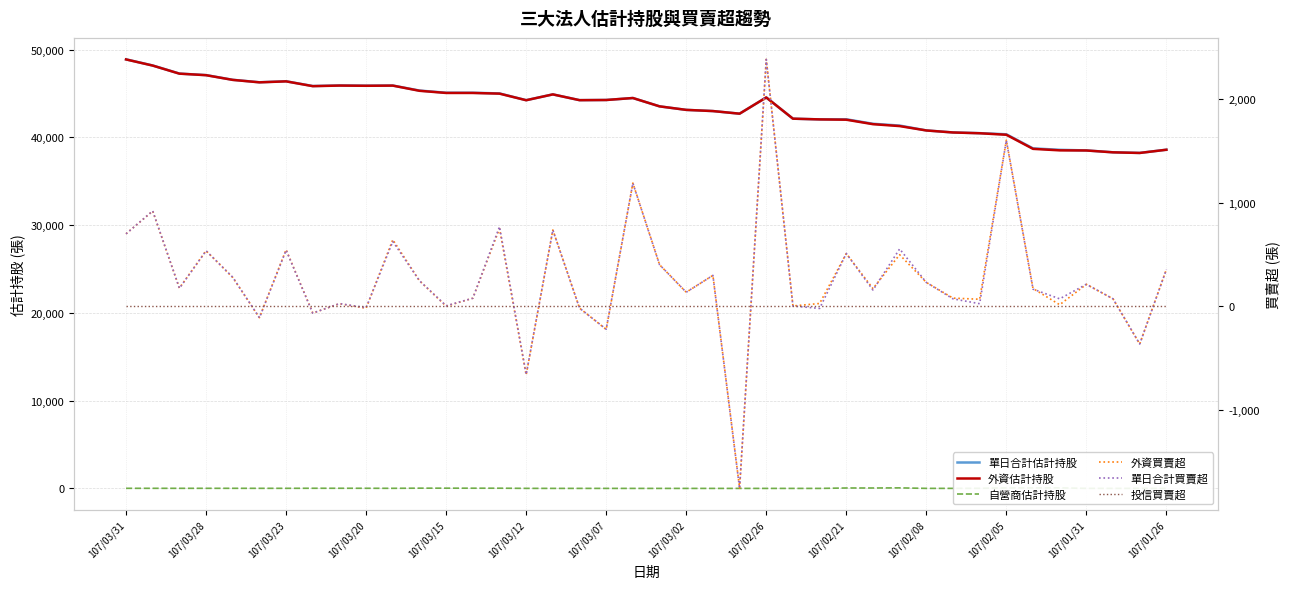

How many interior local valleys does the 單日合計買賣超 series have?

14